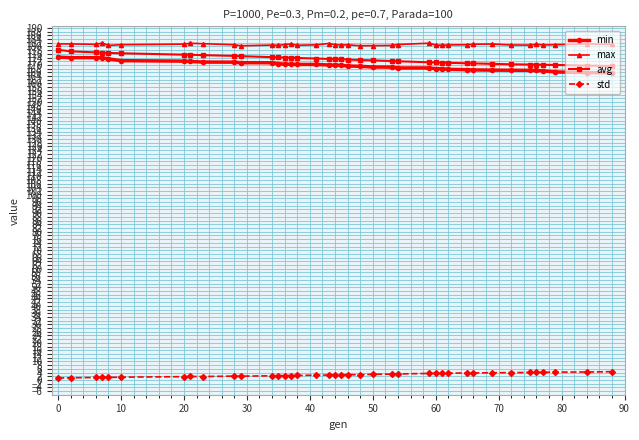

True or false: avg and max intersect in this chart.

False